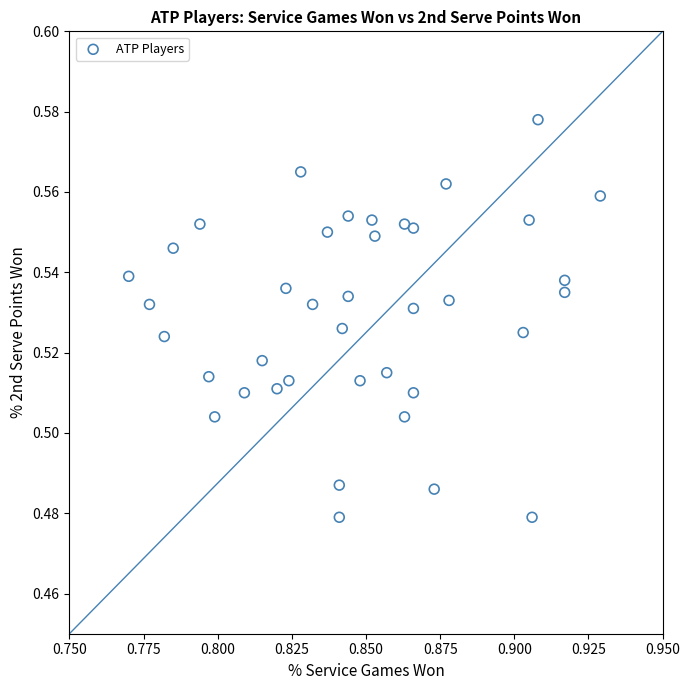

How many data points are displayed?

40